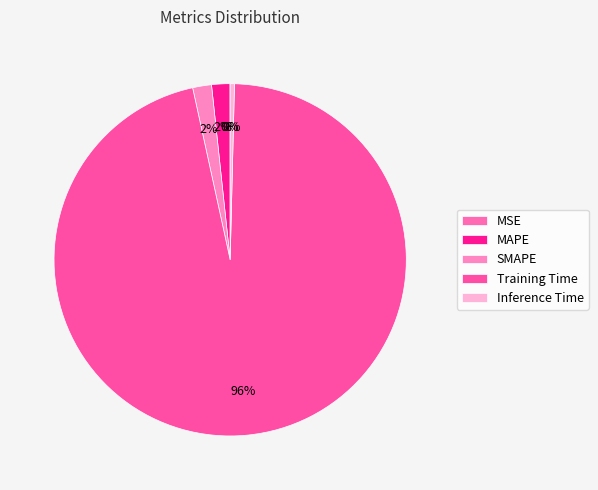

How many slices are in this pie chart?

5